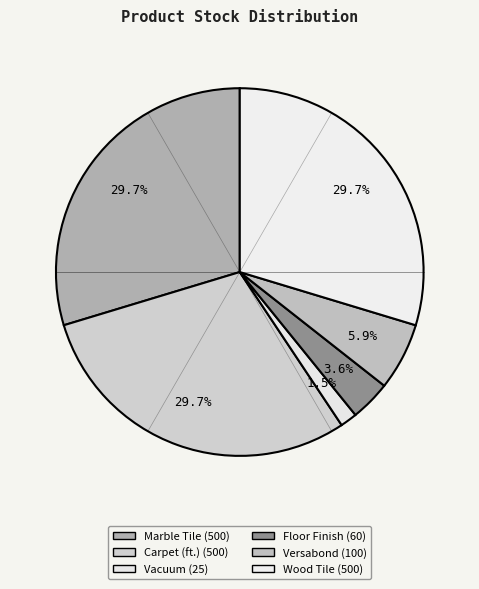

To the nearest percent, what is the difference between the largest and smallest slice percentages?

28%